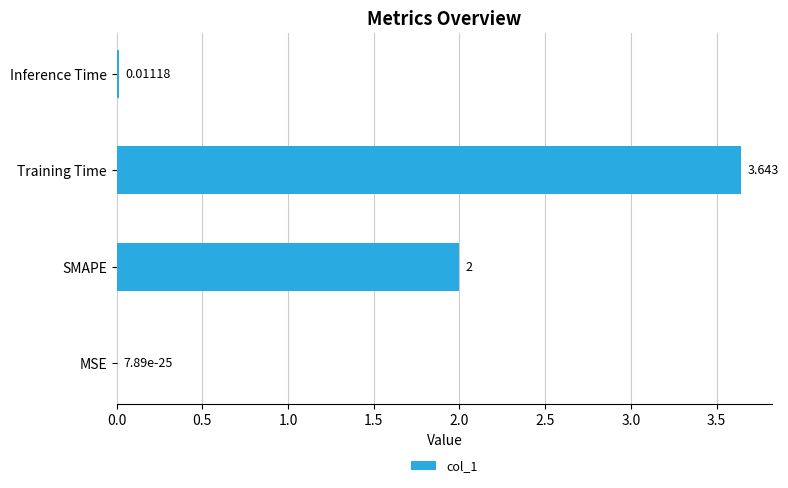

Where is the data nearest to the value 1?

Inference Time